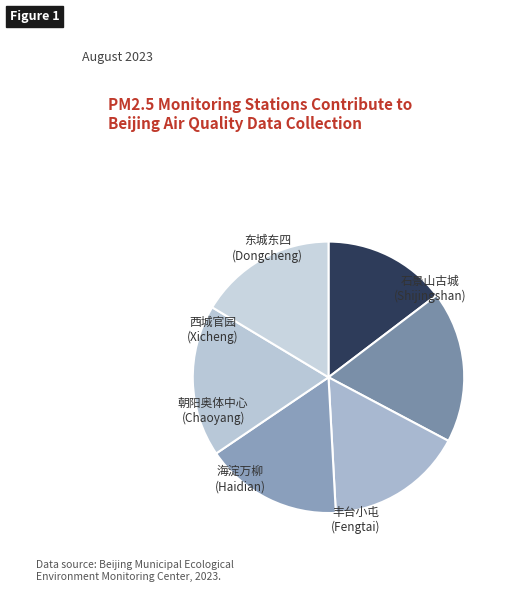

Does any single category account for the majority?

No